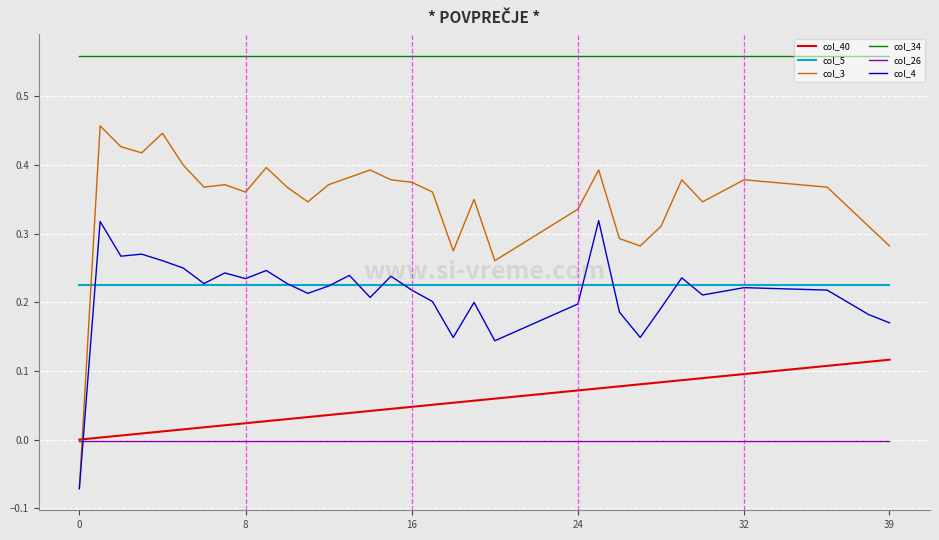

How many values in the col_40 series exceed 0?

39